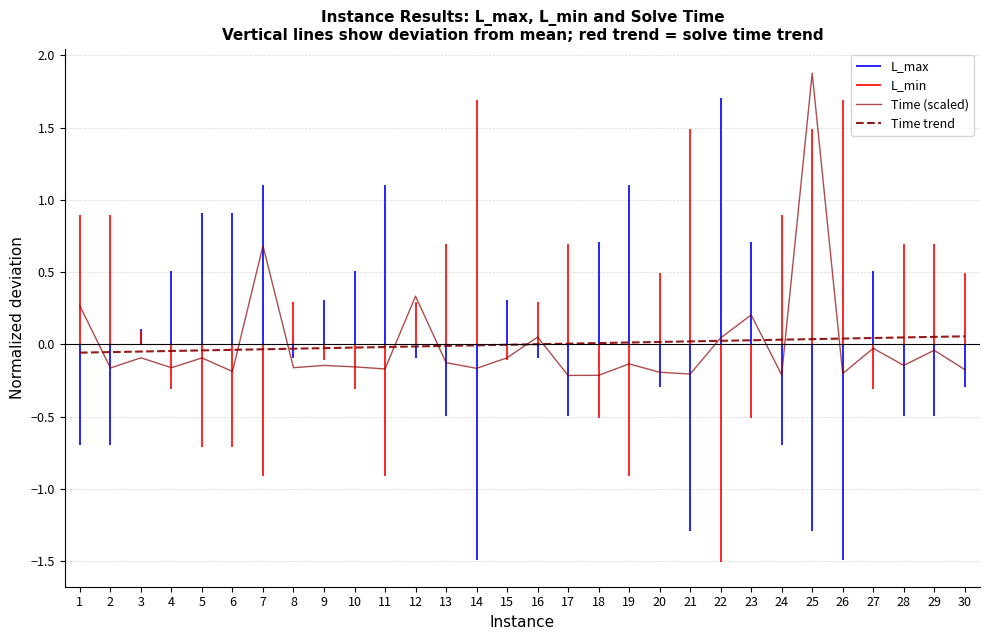

At 3, list the series in order from smallest to largest.

Time (scaled), Time trend